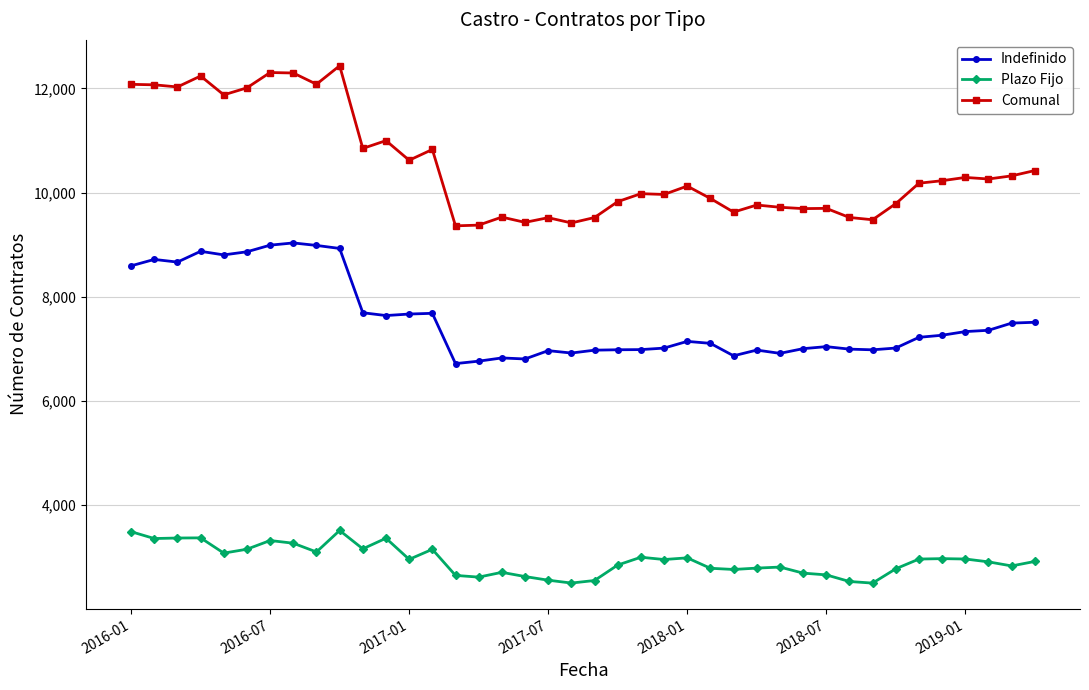

Which series has the largest range (max minus min)?

Comunal